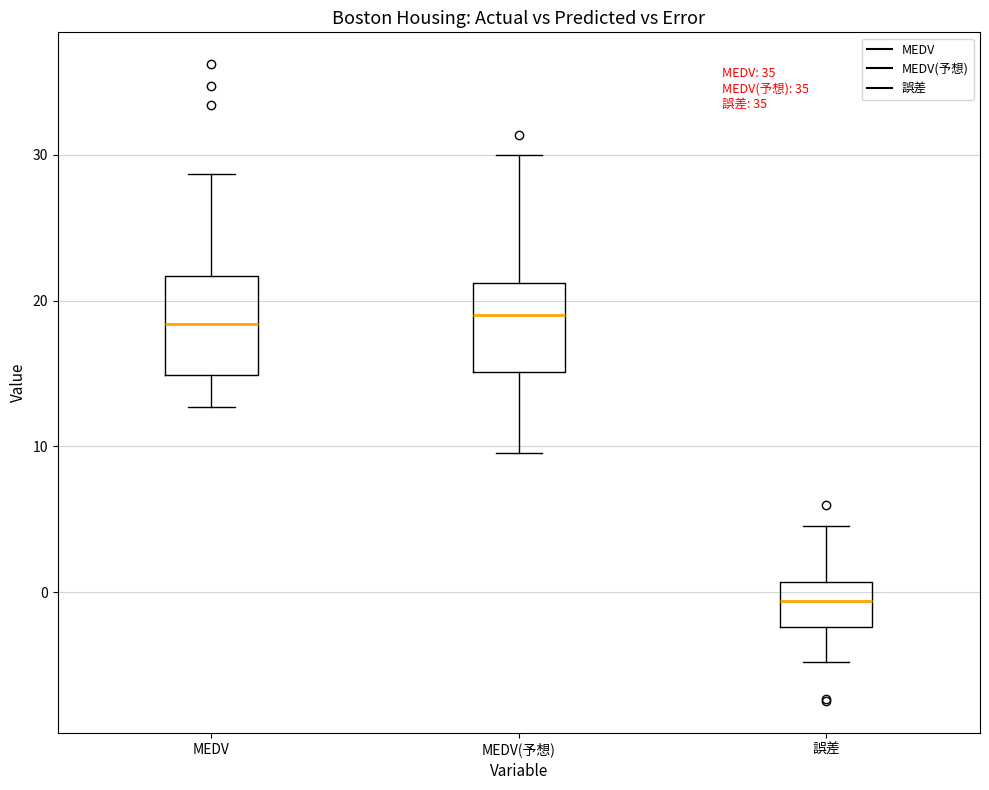

Reading left to right, transcribe this box plot: for each box, give where its median line is, the range the box spans, and where its two whiskers end, as read against the y-axis. The values are not printed on the chart, so give them approximately, as read against the axis.

MEDV: median 18, box 15 to 22, whiskers 13 to 29
MEDV(予想): median 19, box 15 to 21, whiskers 10 to 30
誤差: median -1, box -2 to 1, whiskers -5 to 5